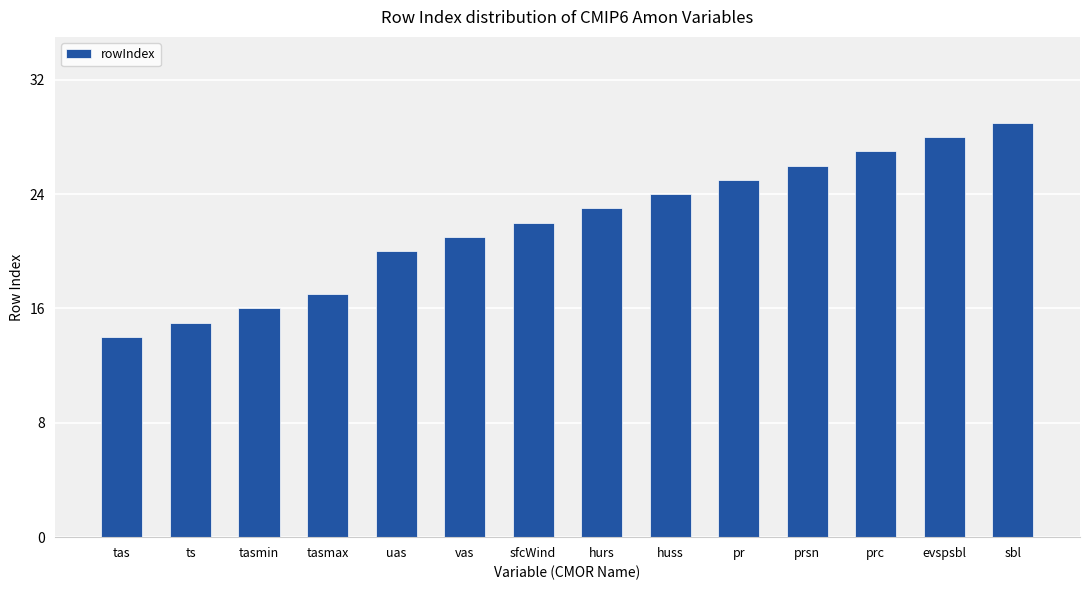

What is the change in value from uas to hurs?

+3